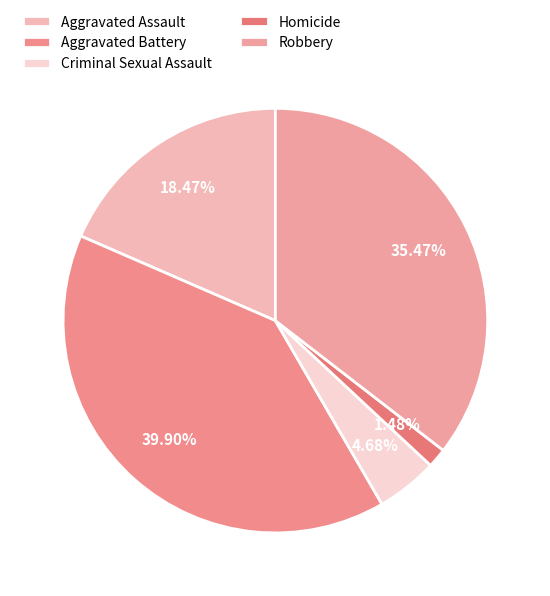

To the nearest percent, what percentage of the pie is Homicide?

1%